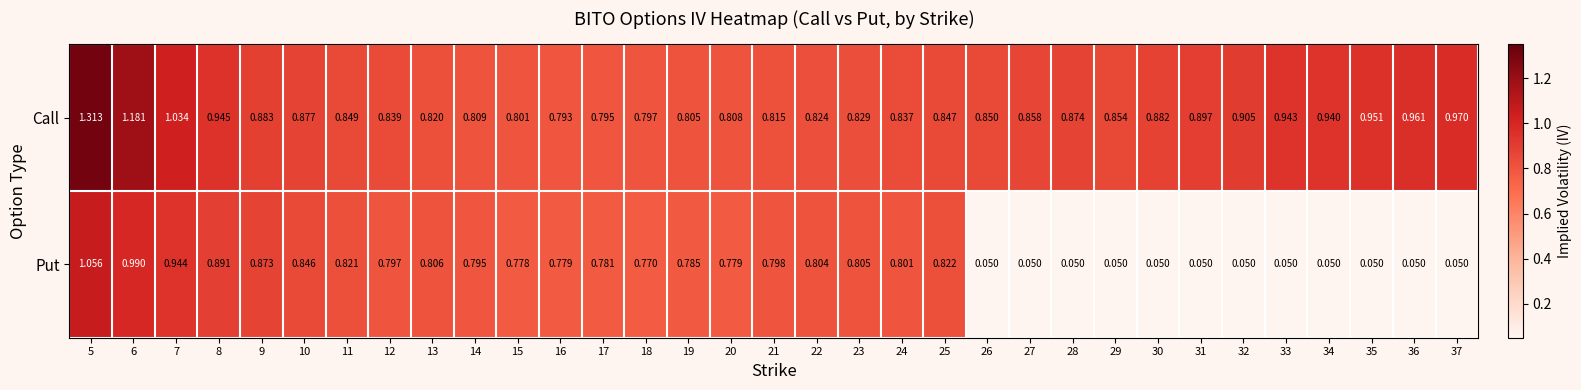

Is the value of Call at 6 greater than the value of Put at 16?

Yes